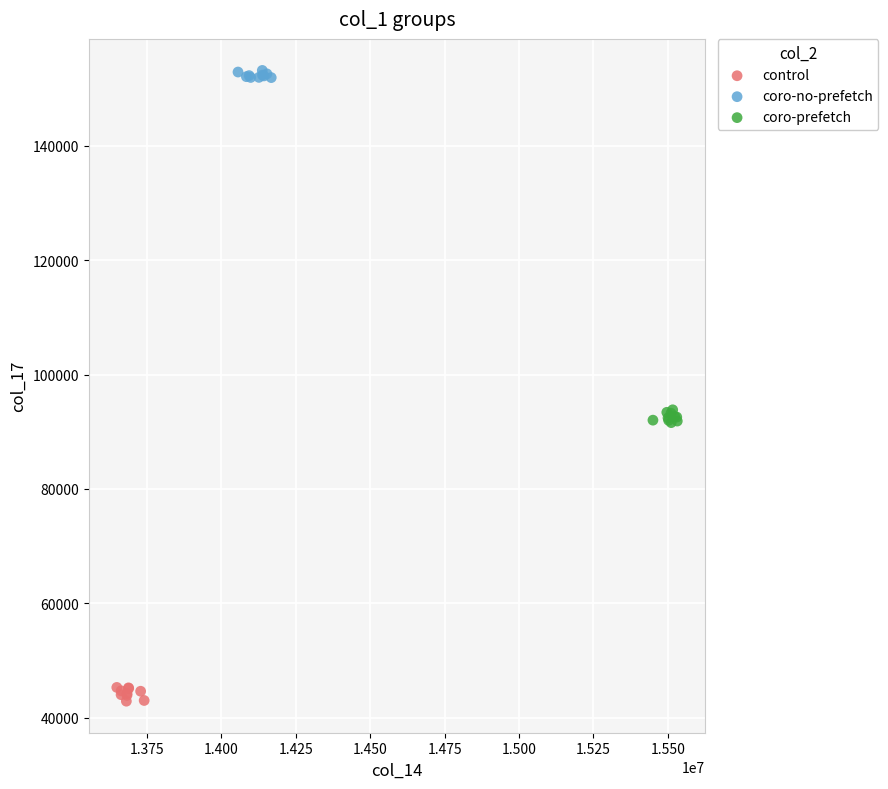

Which series contains the highest Y value?

coro-no-prefetch